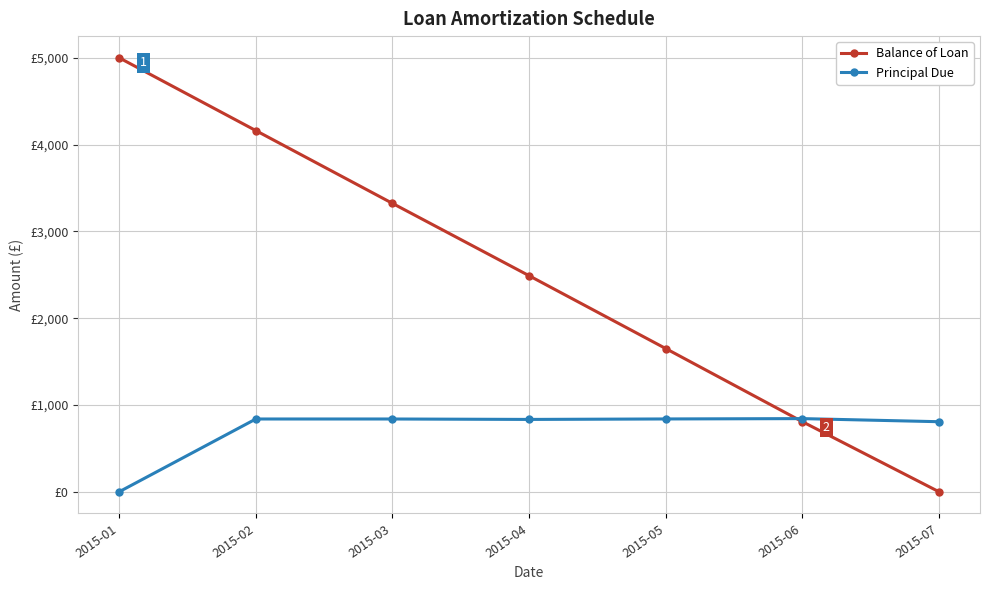

Is this an area chart (filled region under the line)?

No